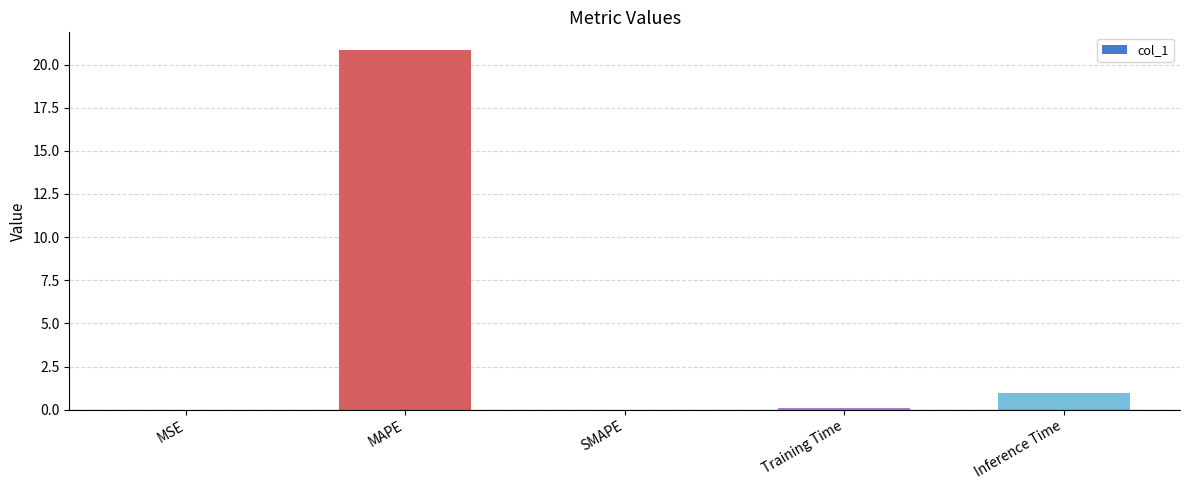

The value at MAPE is 20.8. True or false?

True